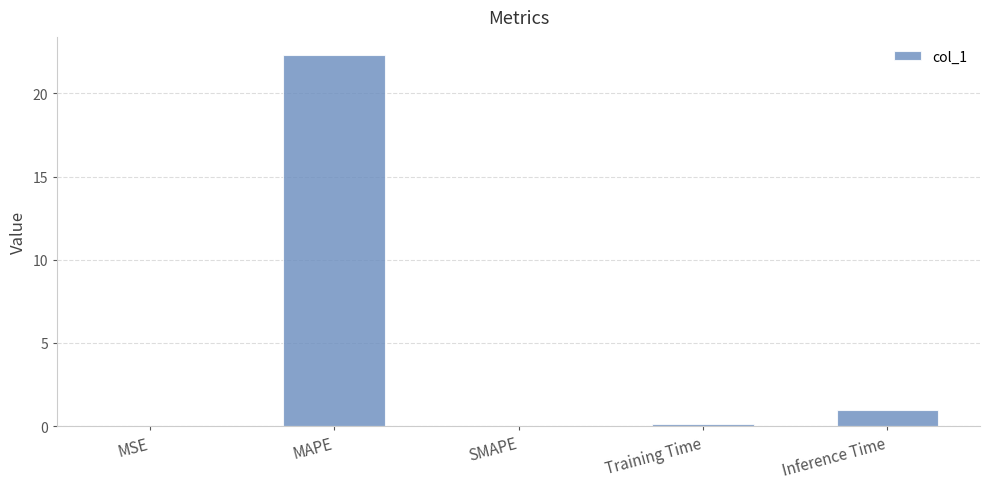

What is the maximum value shown in the chart?

22.3